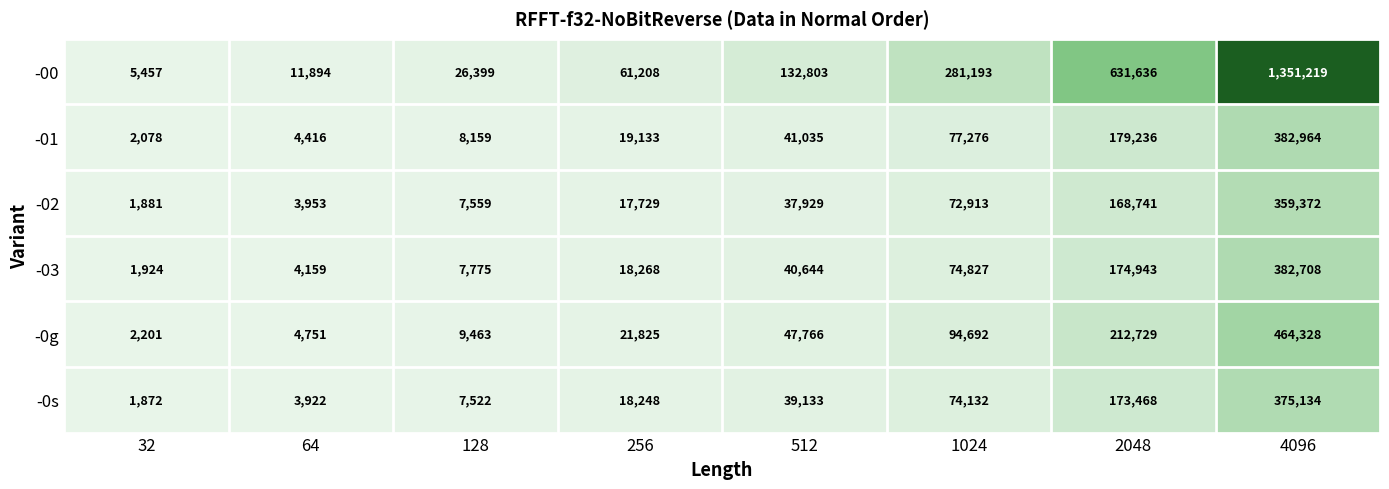

What is the sum of the -0g values at 256 and 128?

31288